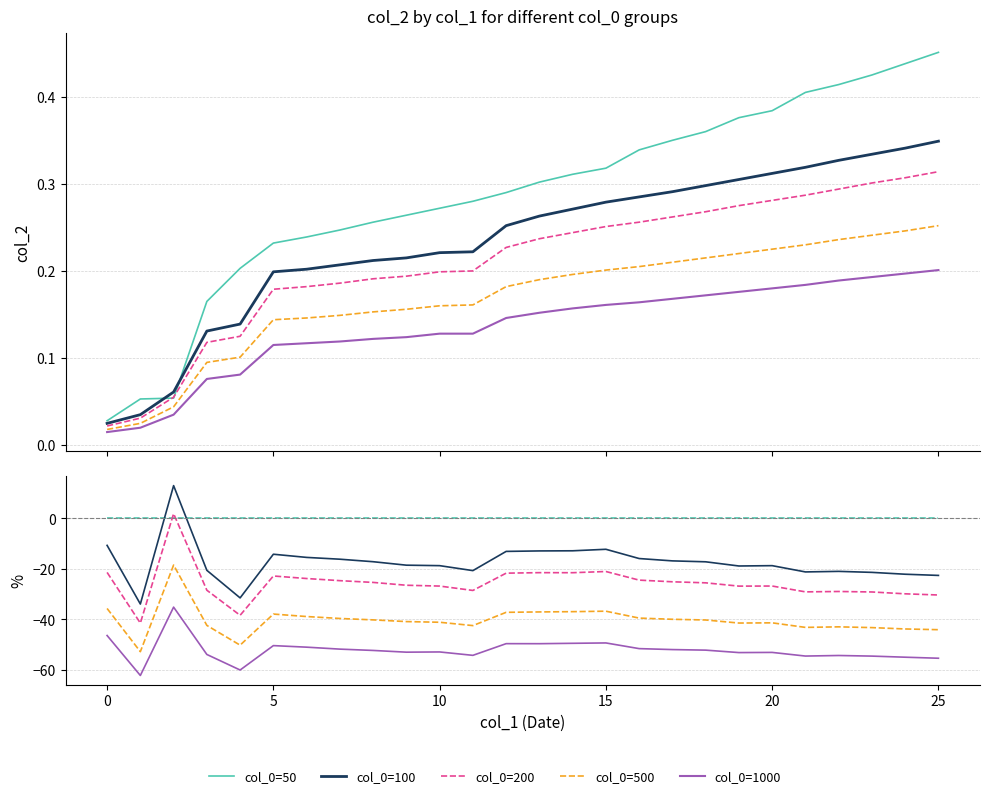

Reading left to right, extract all data points from this chart.

col_0=50: 0.0	0.1	0.1	0.2	0.2	0.2	0.2	0.2	0.3	0.3	0.3	0.3	0.3	0.3	0.3	0.3	0.3	0.3	0.4	0.4	0.4	0.4	0.4	0.4	0.4	0.5
col_0=100: 0.0	0.0	0.1	0.1	0.1	0.2	0.2	0.2	0.2	0.2	0.2	0.2	0.3	0.3	0.3	0.3	0.3	0.3	0.3	0.3	0.3	0.3	0.3	0.3	0.3	0.3
col_0=200: 0.0	0.0	0.1	0.1	0.1	0.2	0.2	0.2	0.2	0.2	0.2	0.2	0.2	0.2	0.2	0.3	0.3	0.3	0.3	0.3	0.3	0.3	0.3	0.3	0.3	0.3
col_0=500: 0.0	0.0	0.0	0.1	0.1	0.1	0.1	0.1	0.2	0.2	0.2	0.2	0.2	0.2	0.2	0.2	0.2	0.2	0.2	0.2	0.2	0.2	0.2	0.2	0.2	0.3
col_0=1000: 0.0	0.0	0.0	0.1	0.1	0.1	0.1	0.1	0.1	0.1	0.1	0.1	0.1	0.2	0.2	0.2	0.2	0.2	0.2	0.2	0.2	0.2	0.2	0.2	0.2	0.2